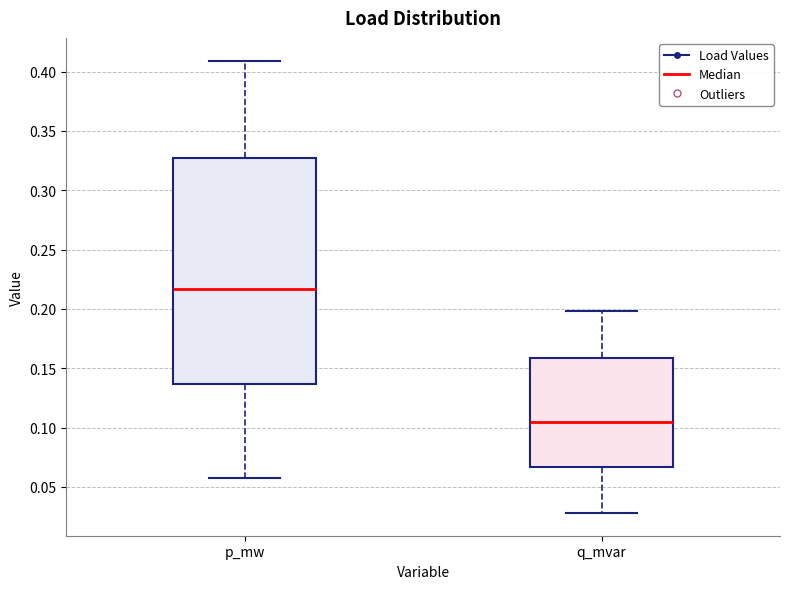

Reading left to right, transcribe this box plot: for each box, give where its median line is, the range the box spans, and where its two whiskers end, as read against the y-axis. The values are not printed on the chart, so give them approximately, as read against the axis.

p_mw: median 0.215, box 0.135 to 0.325, whiskers 0.060 to 0.410
q_mvar: median 0.105, box 0.065 to 0.160, whiskers 0.030 to 0.200